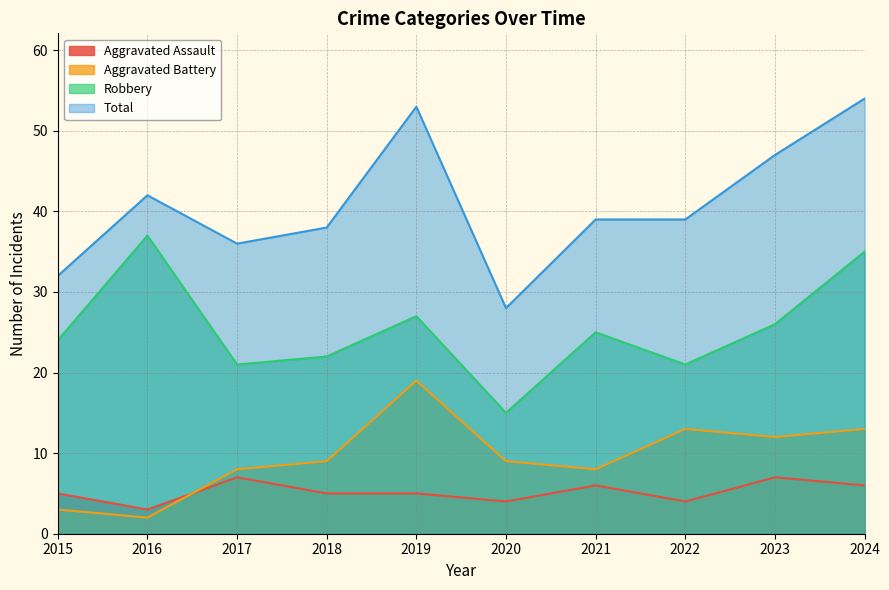

Reading left to right, transcribe all the data shown in this chart.

Aggravated Assault: 2015=5	2016=3	2017=7	2018=5	2019=5	2020=4	2021=6	2022=4	2023=7	2024=6
Aggravated Battery: 2015=3	2016=2	2017=8	2018=9	2019=19	2020=9	2021=8	2022=13	2023=12	2024=13
Robbery: 2015=24	2016=37	2017=21	2018=22	2019=27	2020=15	2021=25	2022=21	2023=26	2024=35
Total: 2015=32	2016=42	2017=36	2018=38	2019=53	2020=28	2021=39	2022=39	2023=47	2024=54